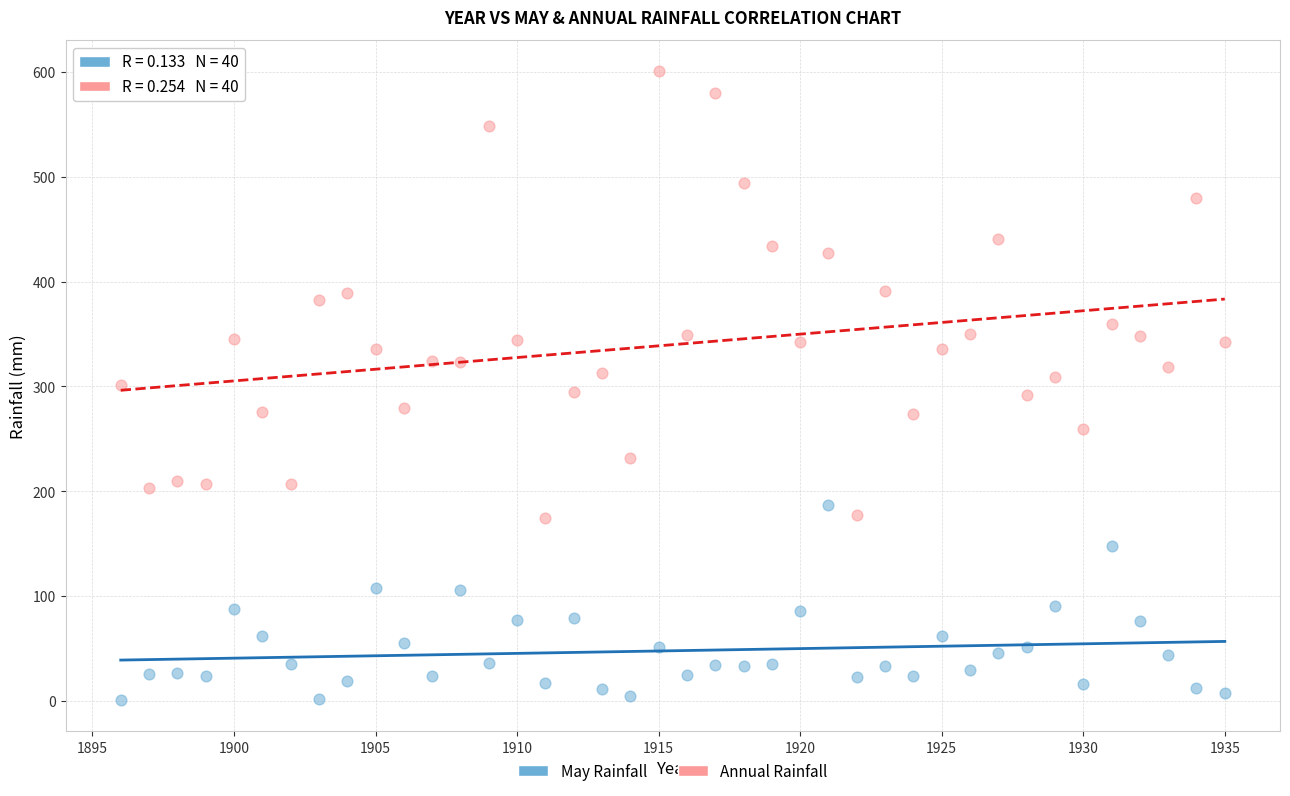

Across all data points, what is the range of Y values (max minus min)?

600.0